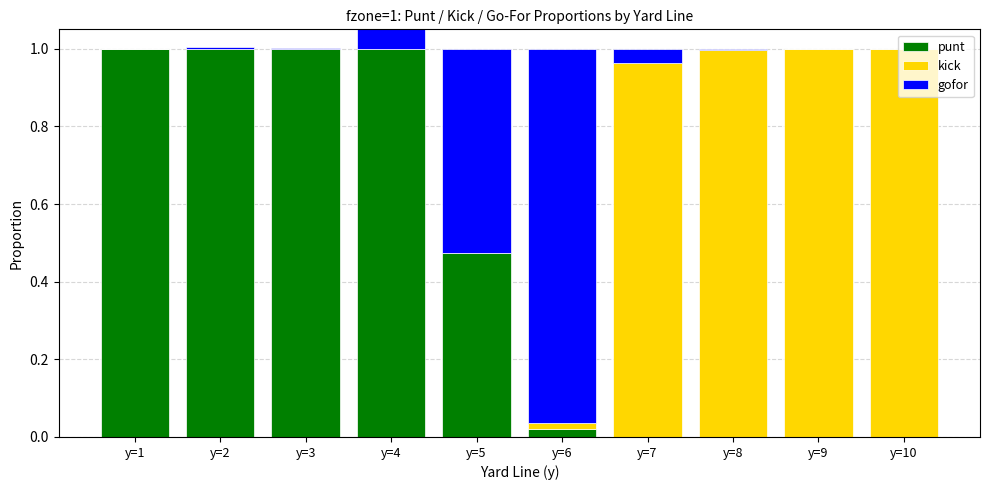

Which series has the largest range (max minus min)?

punt